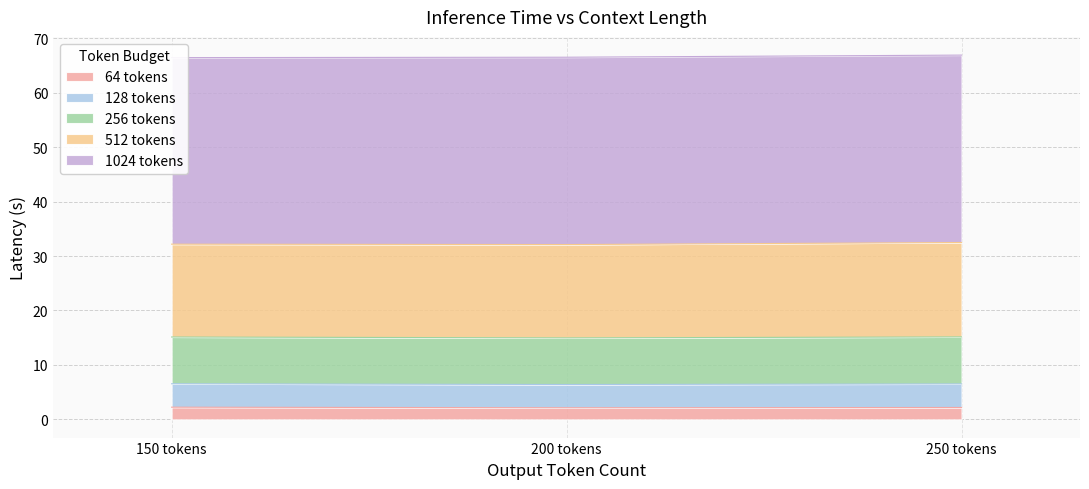

The 64 tokens series shows 2.2 at 150 tokens. True or false?

True